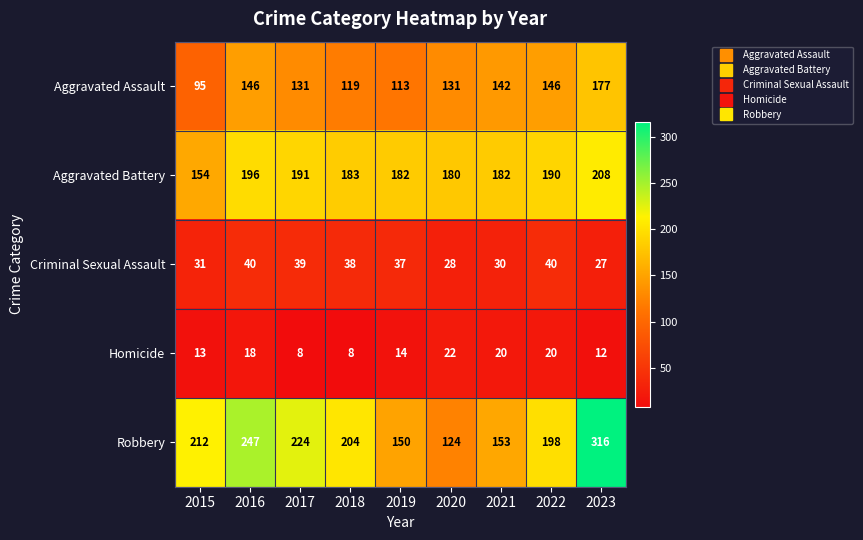

What is the total value across all series at 2020?

485